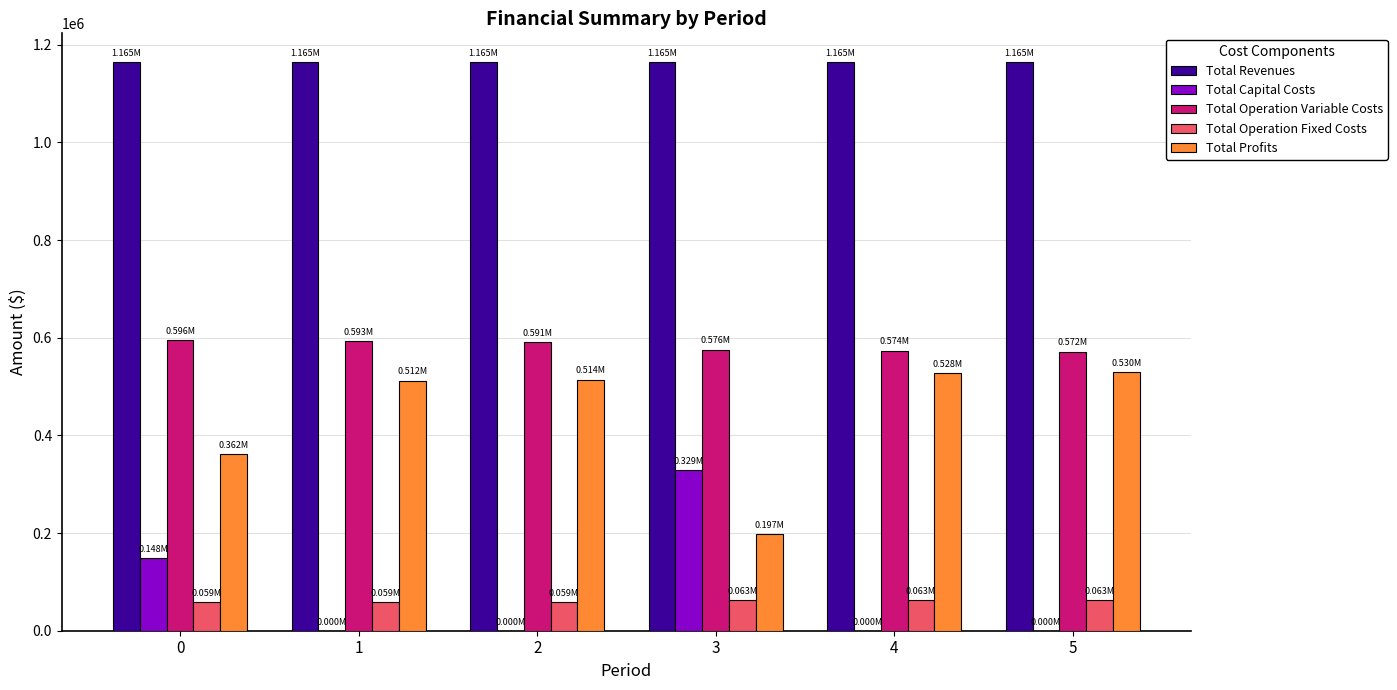

The value of Total Profits at 2 is 514250.1. True or false?

True